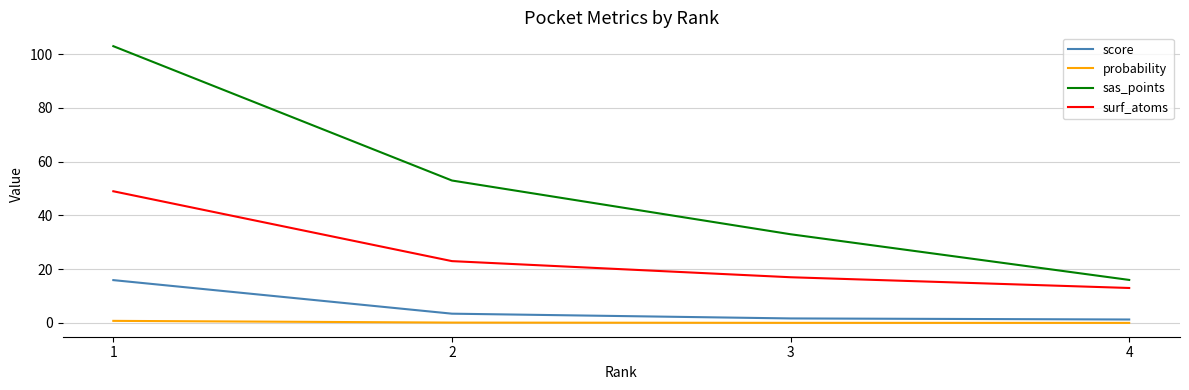

Rank the series by their maximum value, from lowest to highest.

probability, score, surf_atoms, sas_points